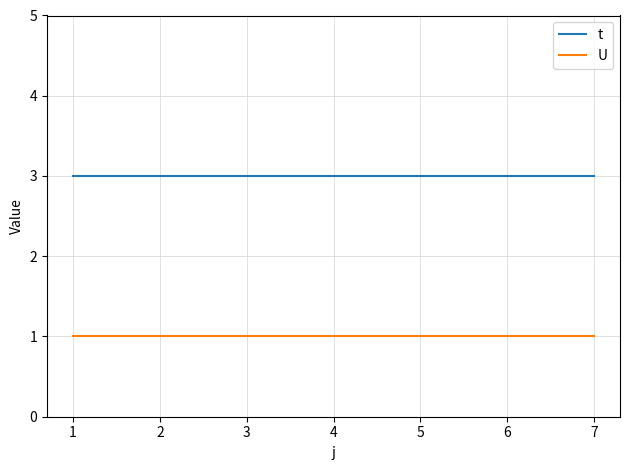

Rank the series by their average value, from lowest to highest.

U, t